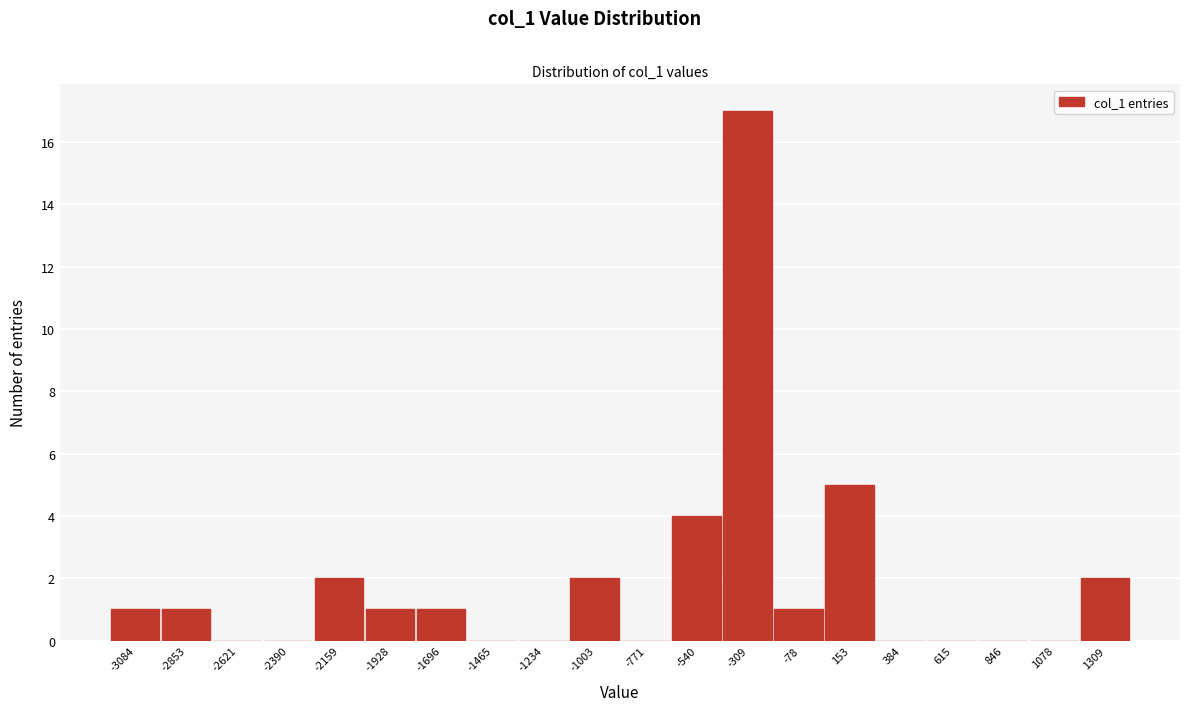

What is the height of the bar covering -650 to -400 on the x-axis? Neither the bar edges nor the heights are printed on the chart, so give them approximately, as read against the axes.

4